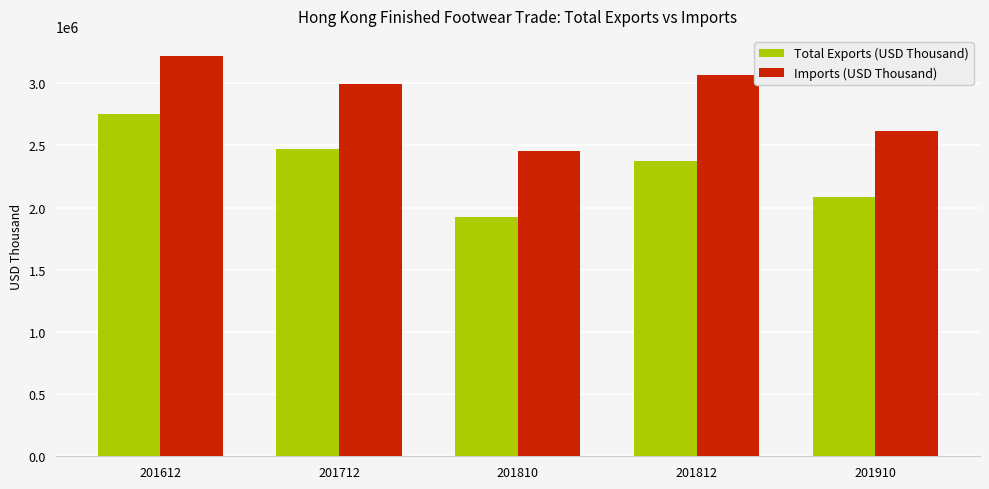

What is the sum of the Imports (USD Thousand) values at 201910 and 201712?

5612662.0